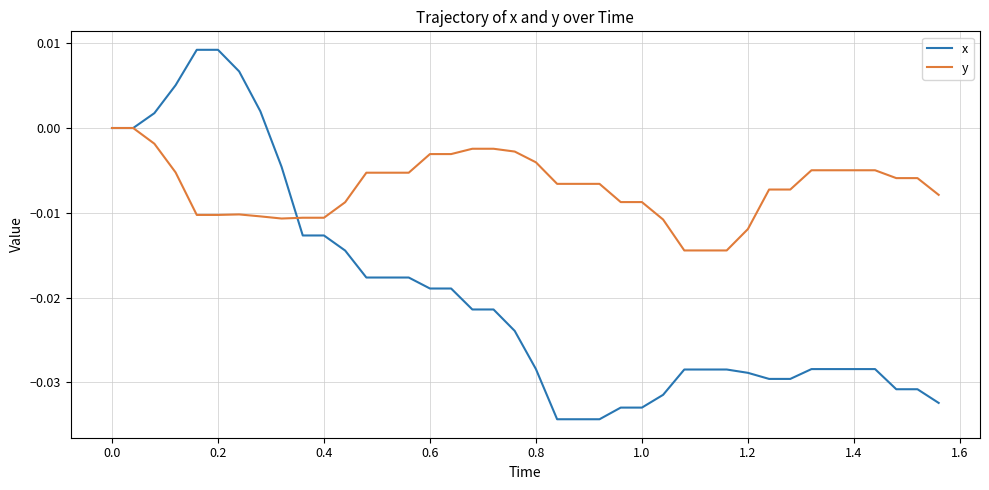

What are all the series names shown in the legend?

x, y